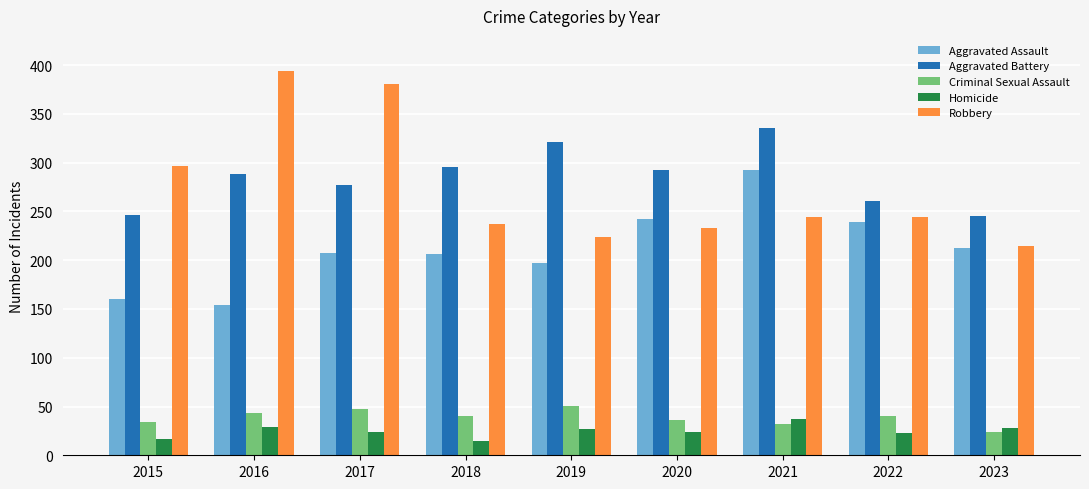

Rank the series at 2018 from lowest to highest value.

Homicide, Criminal Sexual Assault, Aggravated Assault, Robbery, Aggravated Battery